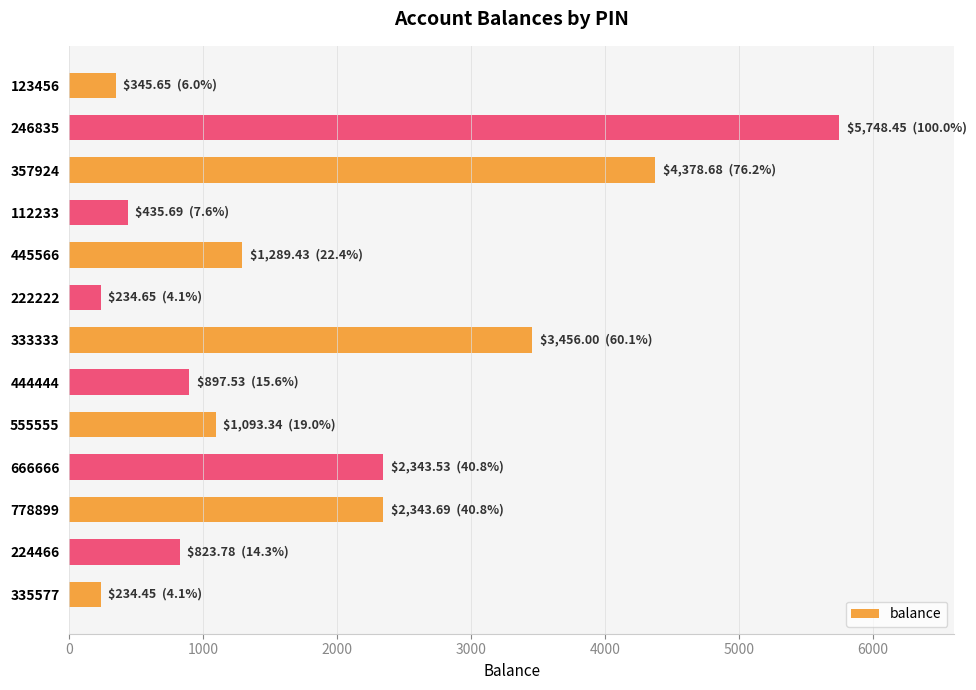

Between 123456 and 444444, which is larger?

444444